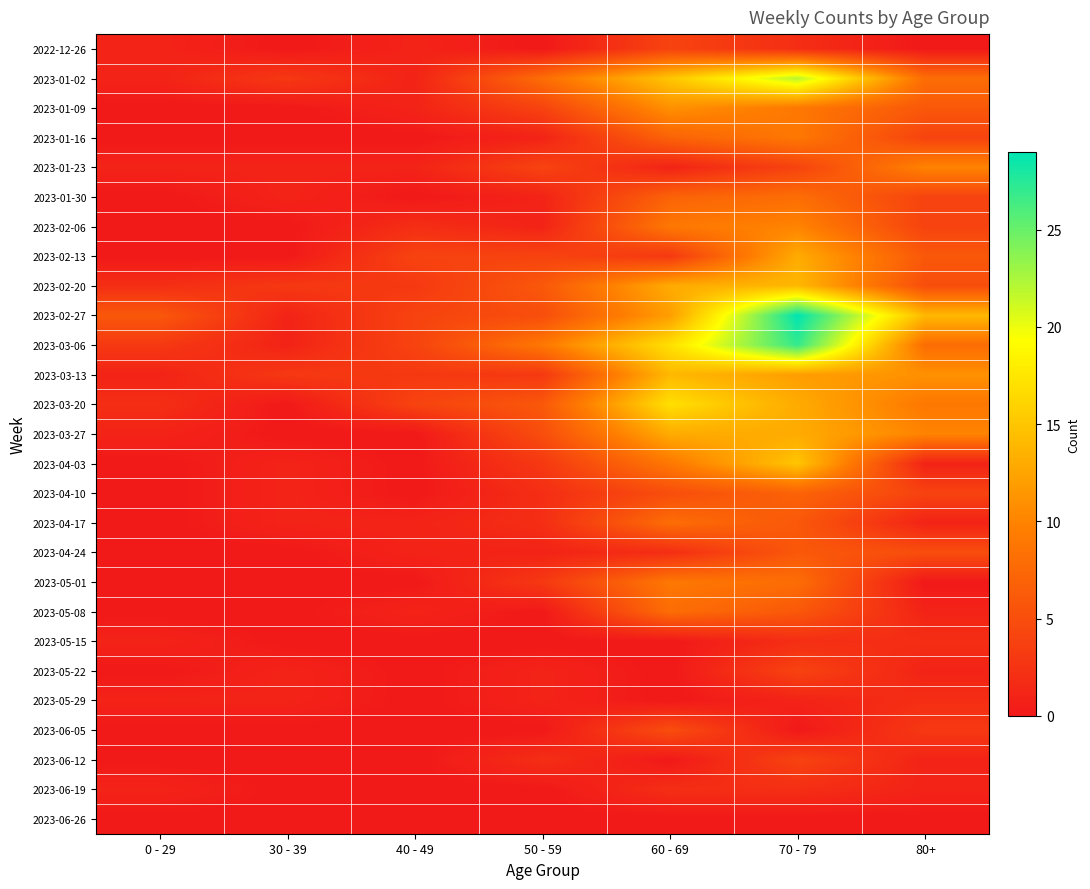

Between 40 - 49 and 70 - 79, which series saw the biggest shift?

2023-02-27